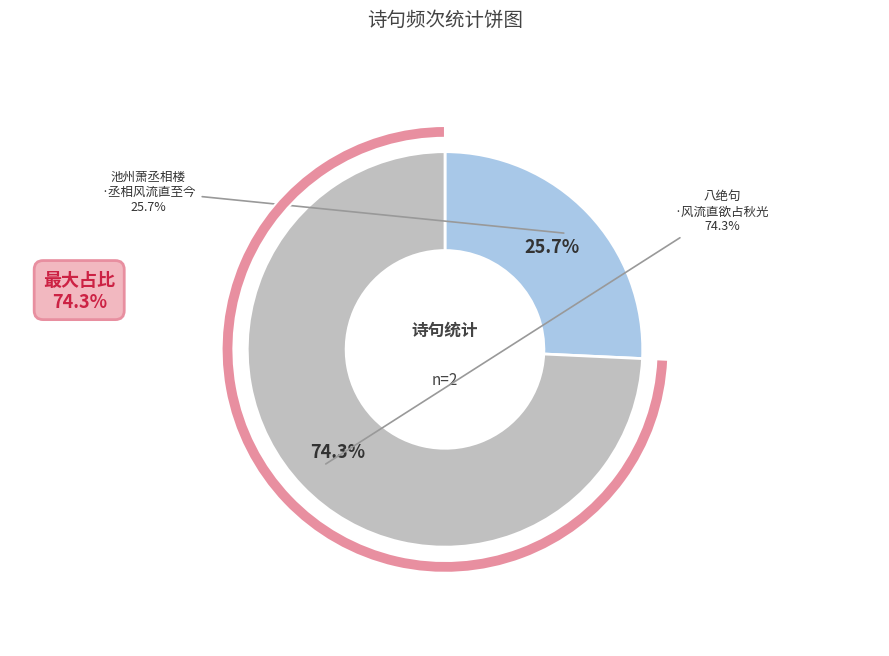

Which category has the biggest portion of the pie?

八绝句·风流直欲占秋光